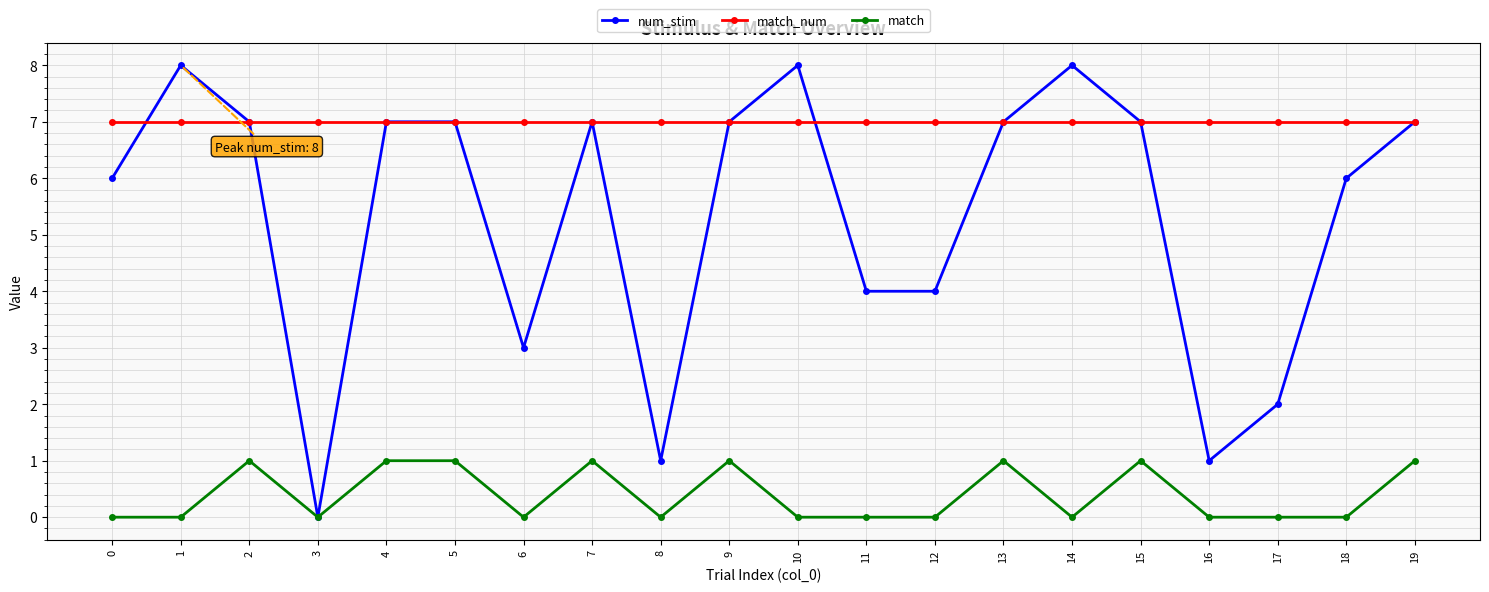

List the series in order of their peak value, highest first.

num_stim, match_num, match